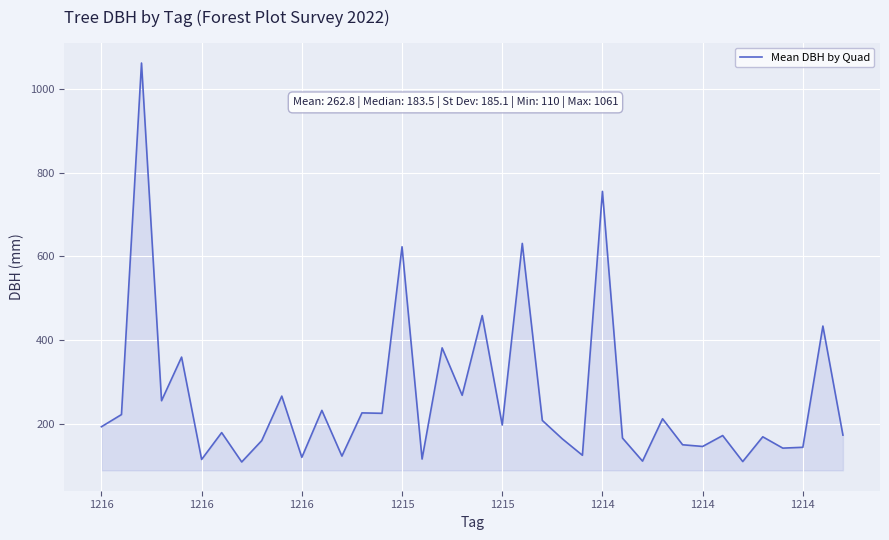

What is the greatest value displayed?

1061